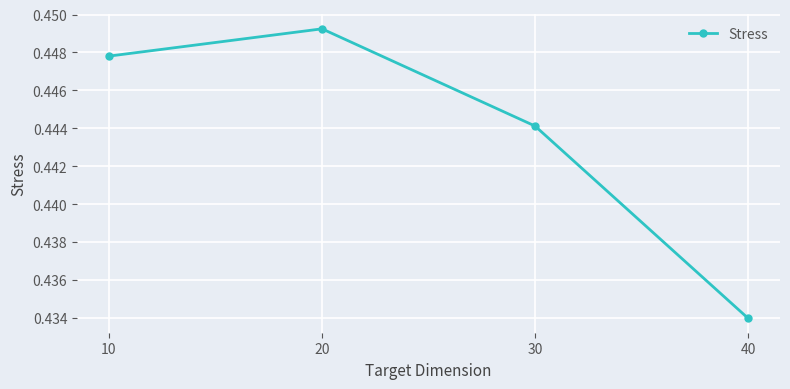

Which category has the lowest value across all series?

40